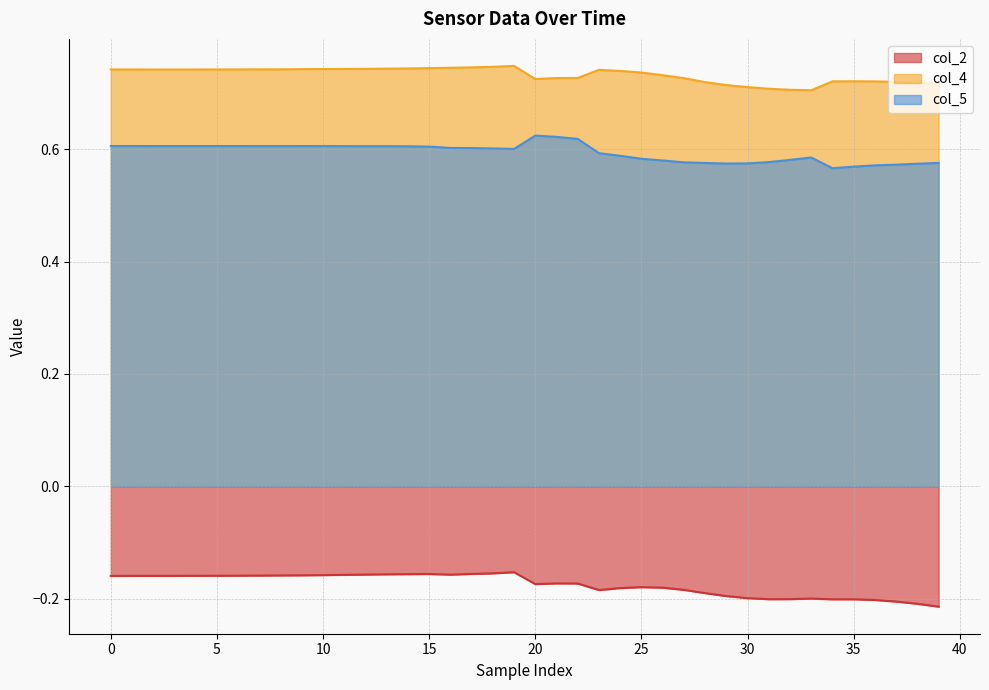

Count the number of categories in the chart.

40